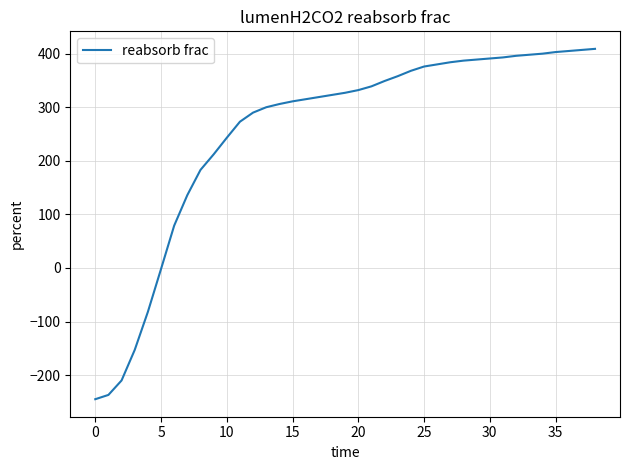

What is the difference between the maximum and minimum values?

654